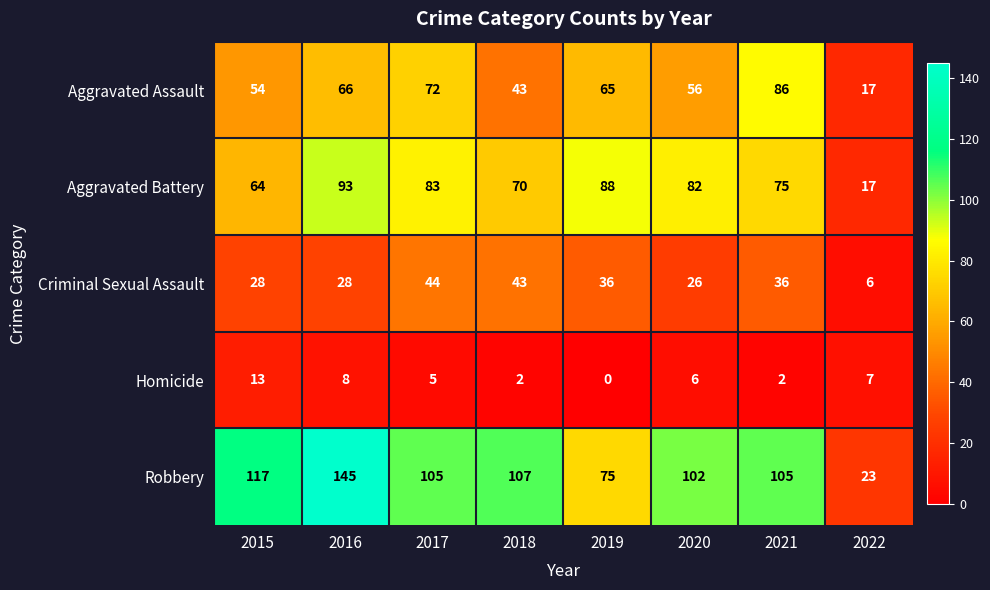

At how many categories does at least one series exceed 98?

6